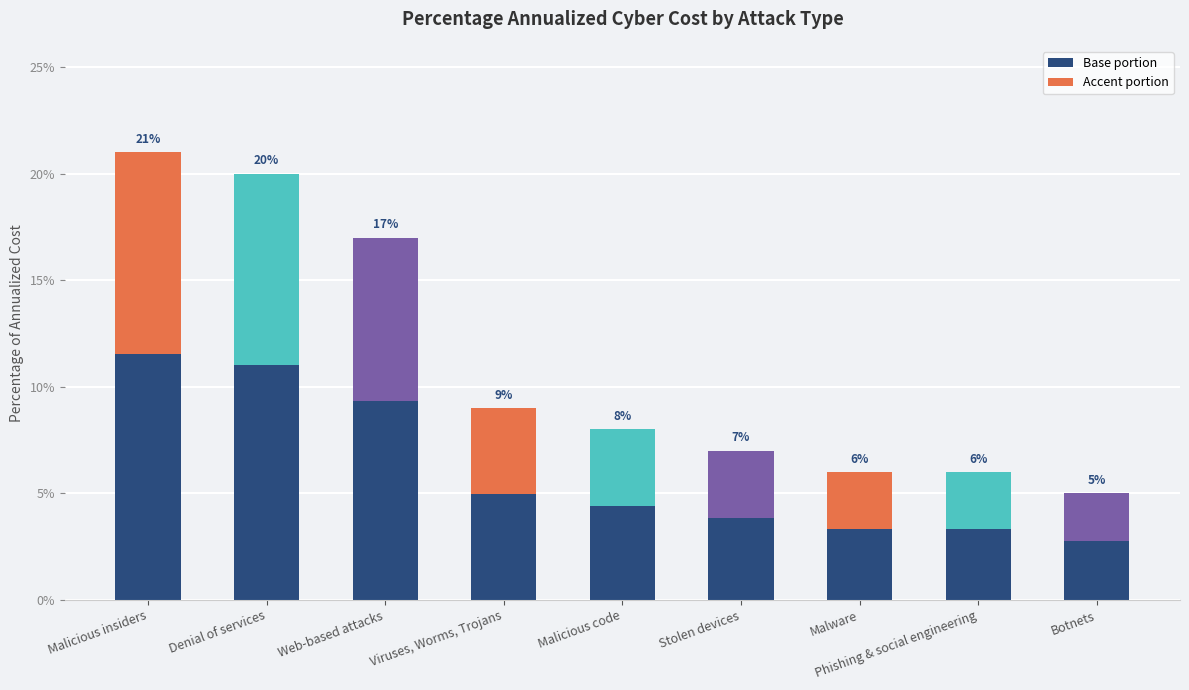

What is the label of the 1st bar from the right?

Botnets